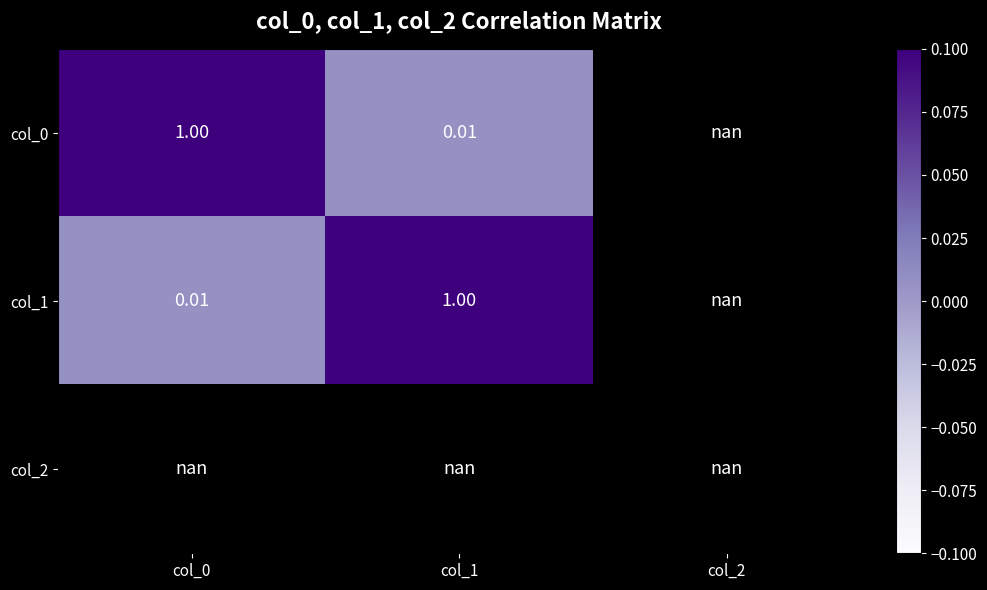

List the series in order of their overall mean, lowest first.

col_0, col_1, col_2